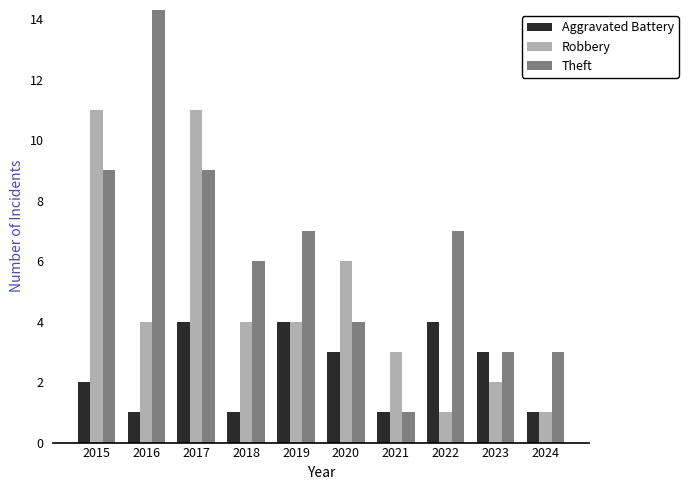

What value does the Aggravated Battery series have at 2016?

1